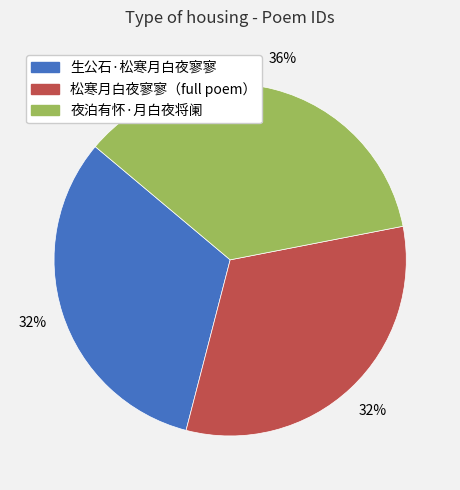

Is 生公石·松寒月白夜寥寥 the majority of the pie?

No